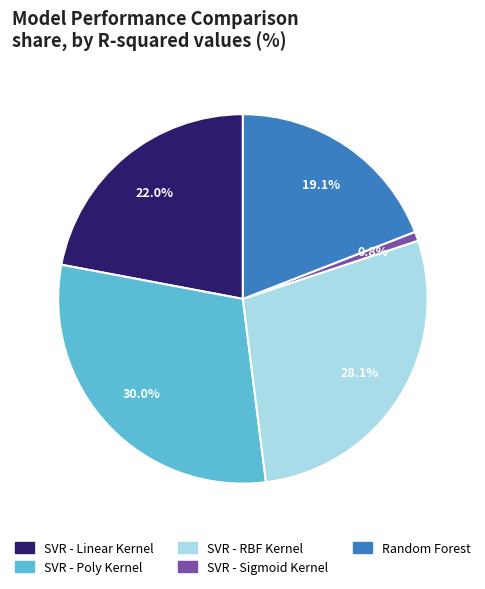

To the nearest percent, what is the difference between the largest and smallest slice percentages?

29%